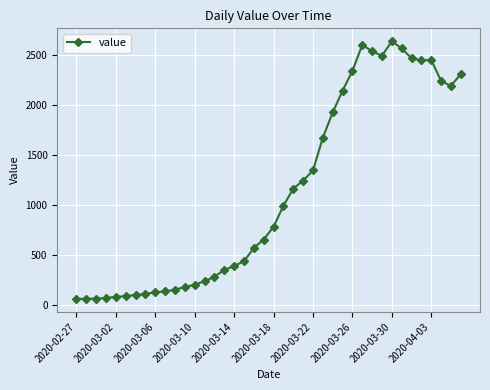

True or false: there are more than 1 points higher than both neighbors.

True